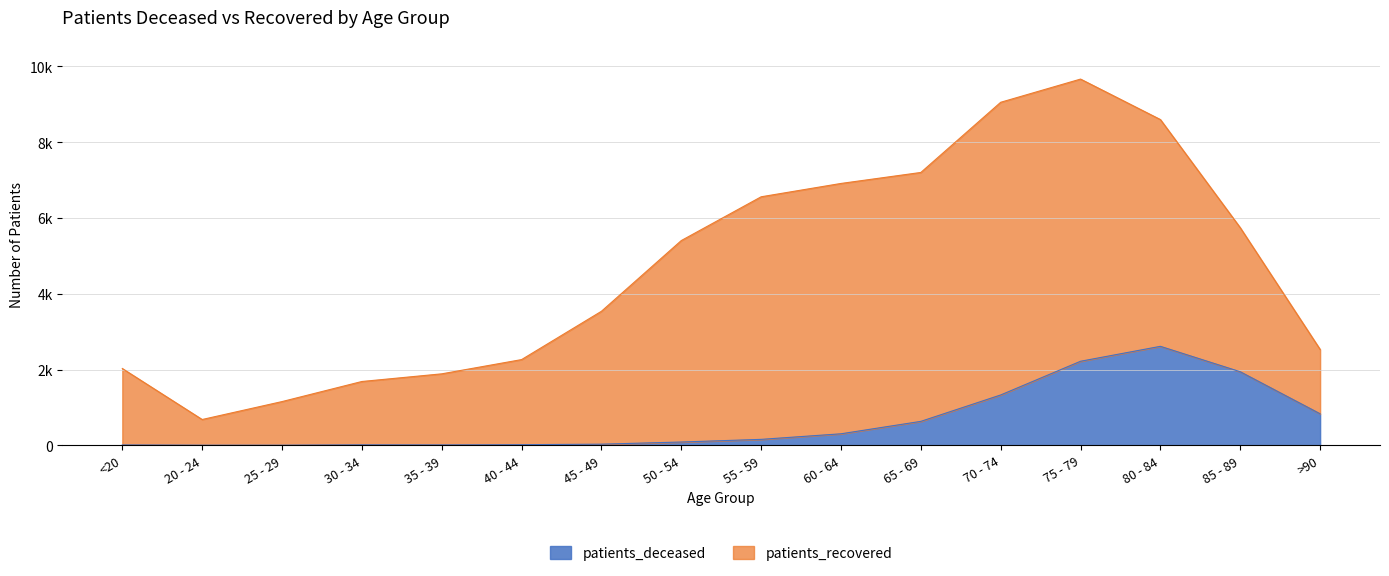

What value does the data have at 85 - 89, to the nearest 50?

1950